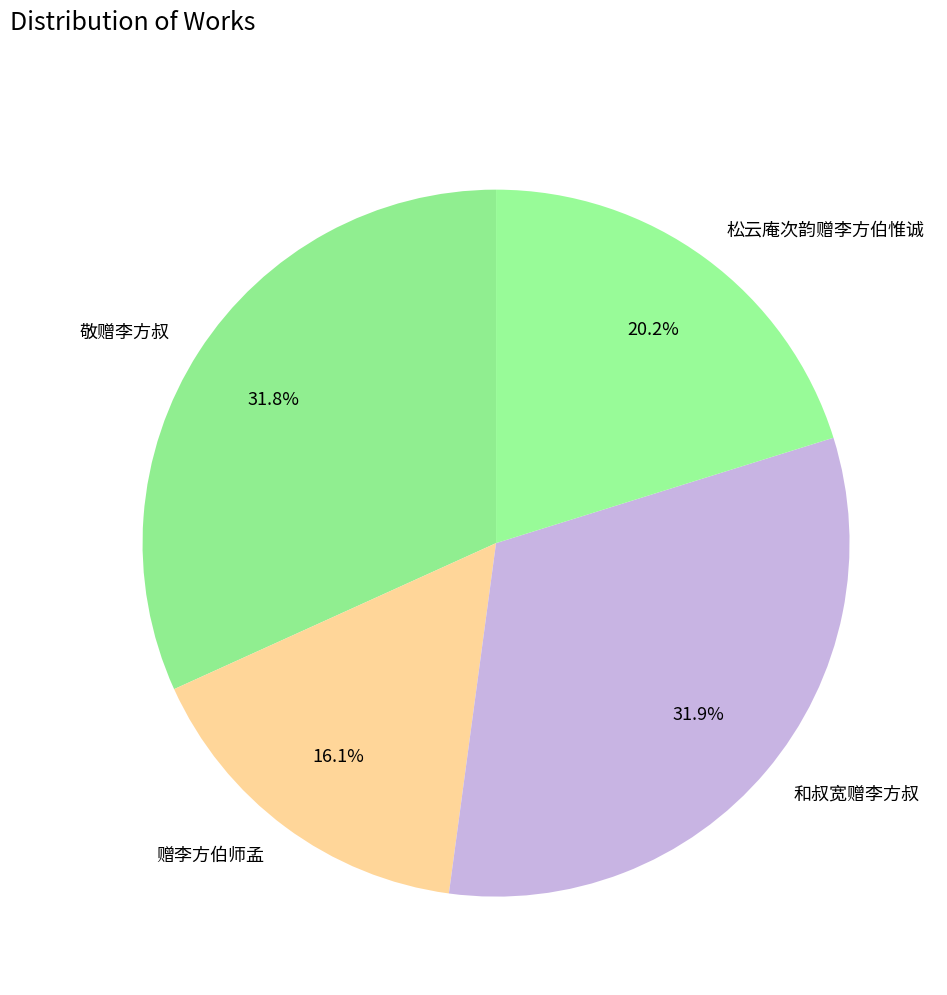

To the nearest percent, what is the difference between the 敬赠李方叔 and 松云庵次韵赠李方伯惟诚 slice percentages?

12%